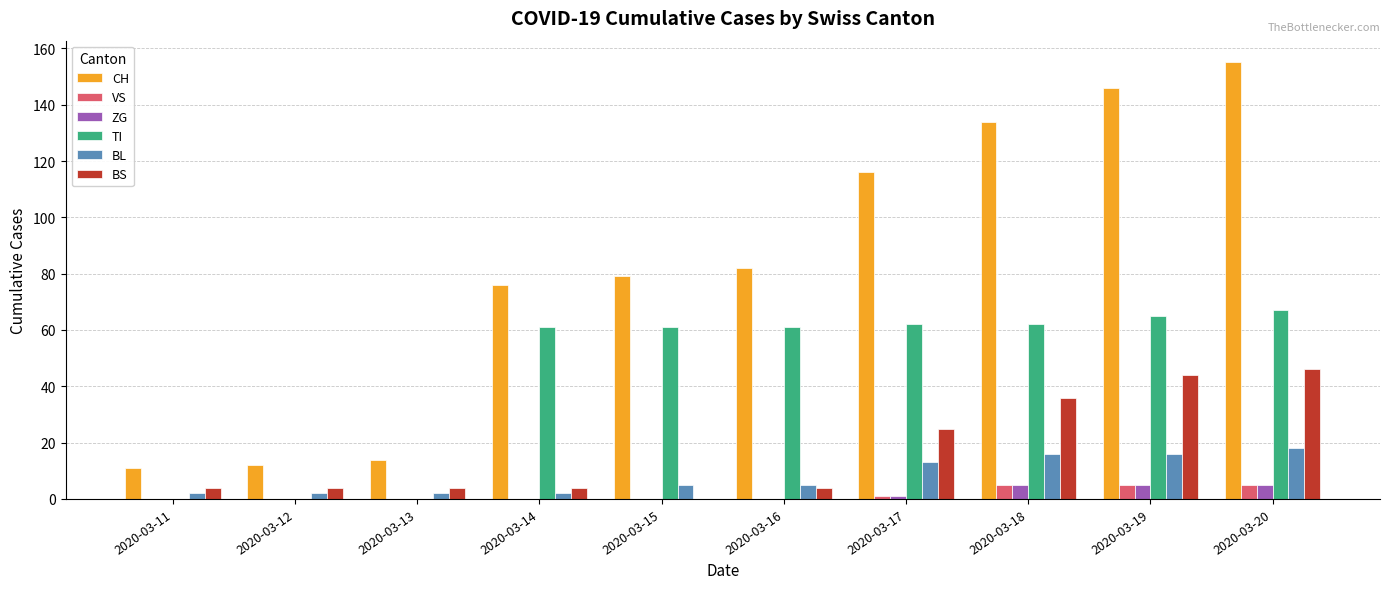

Are the bars grouped side by side (vs. stacked)?

Yes